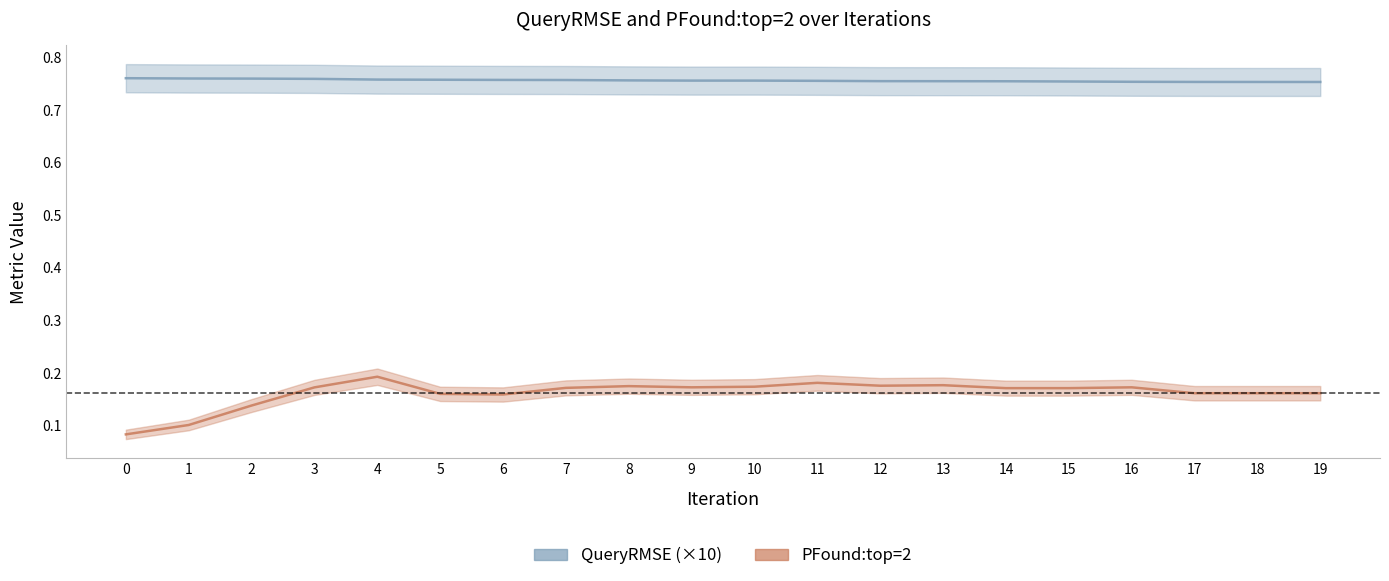

Count the QueryRMSE values in the range 0 to 1.

20